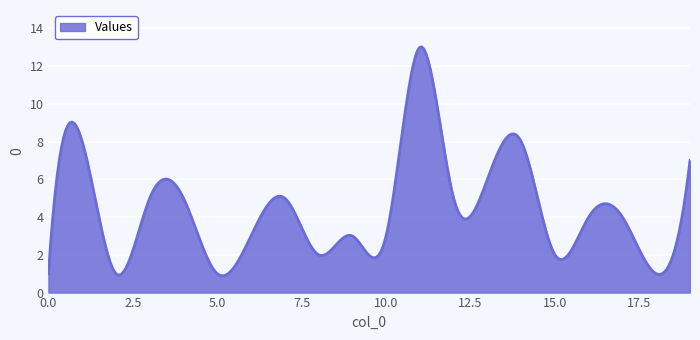

What is the smallest value displayed?

0.9